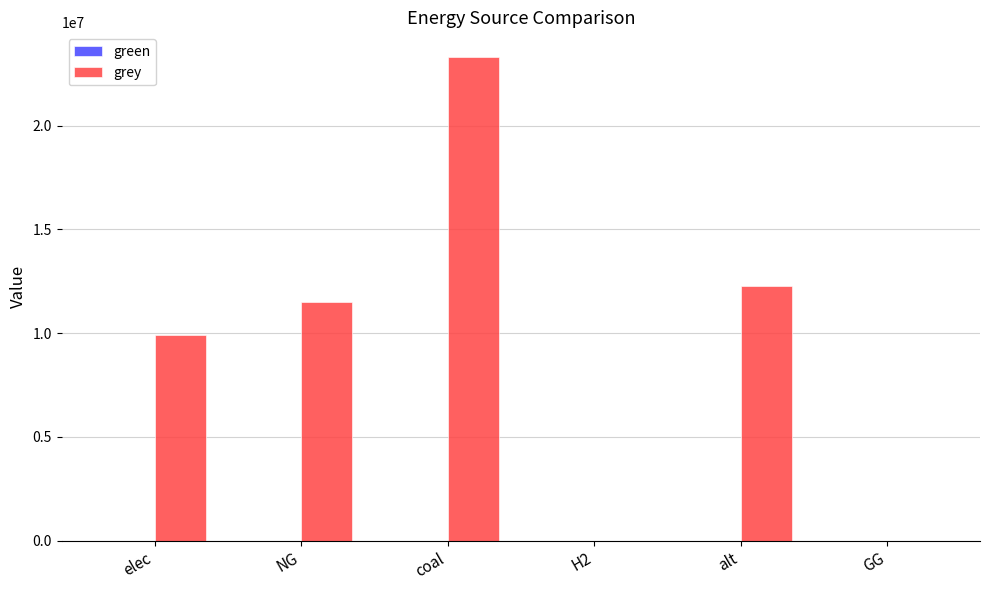

Reading left to right, what are all the values shown in this chart?

elec=9928235.0	NG=11514734.4	coal=23333392.0	H2=0.0	alt=12288253.3	GG=0.0